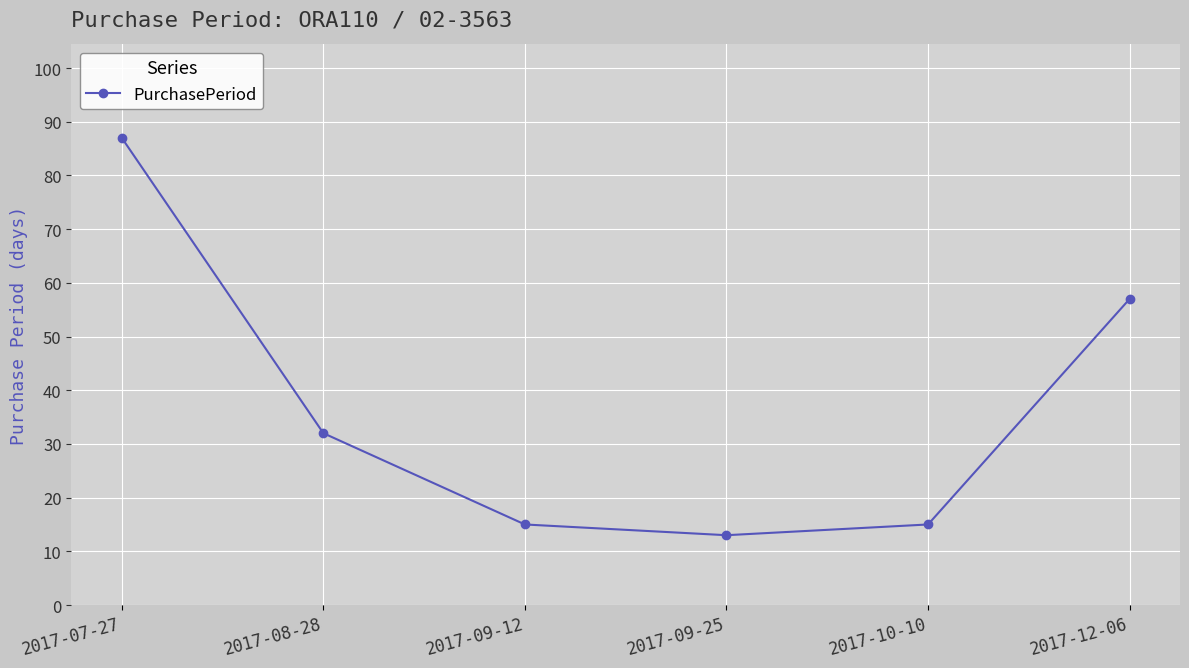

What is the sum of all values?

219